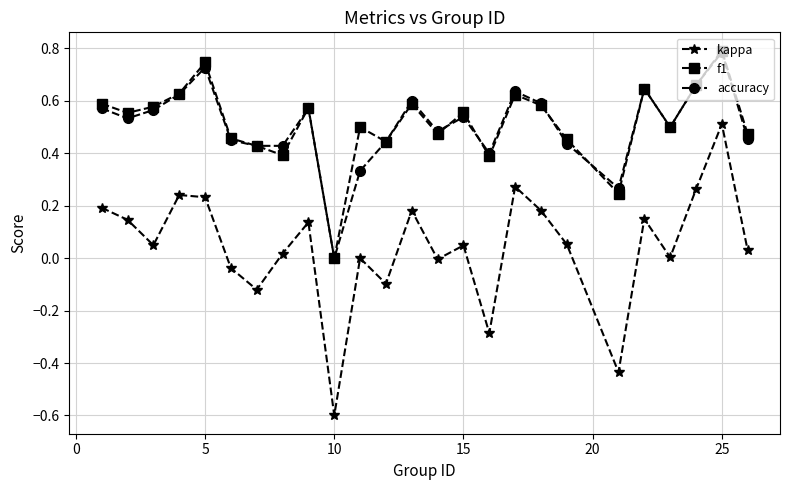

Which series has the largest range (max minus min)?

kappa